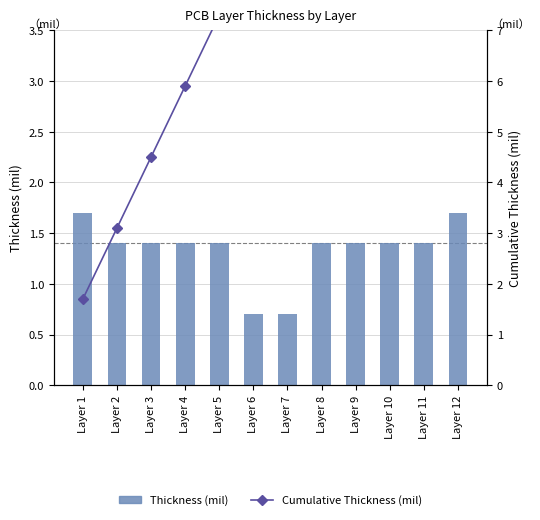

What are all the series names shown in the legend?

Thickness (mil), Cumulative Thickness (mil)